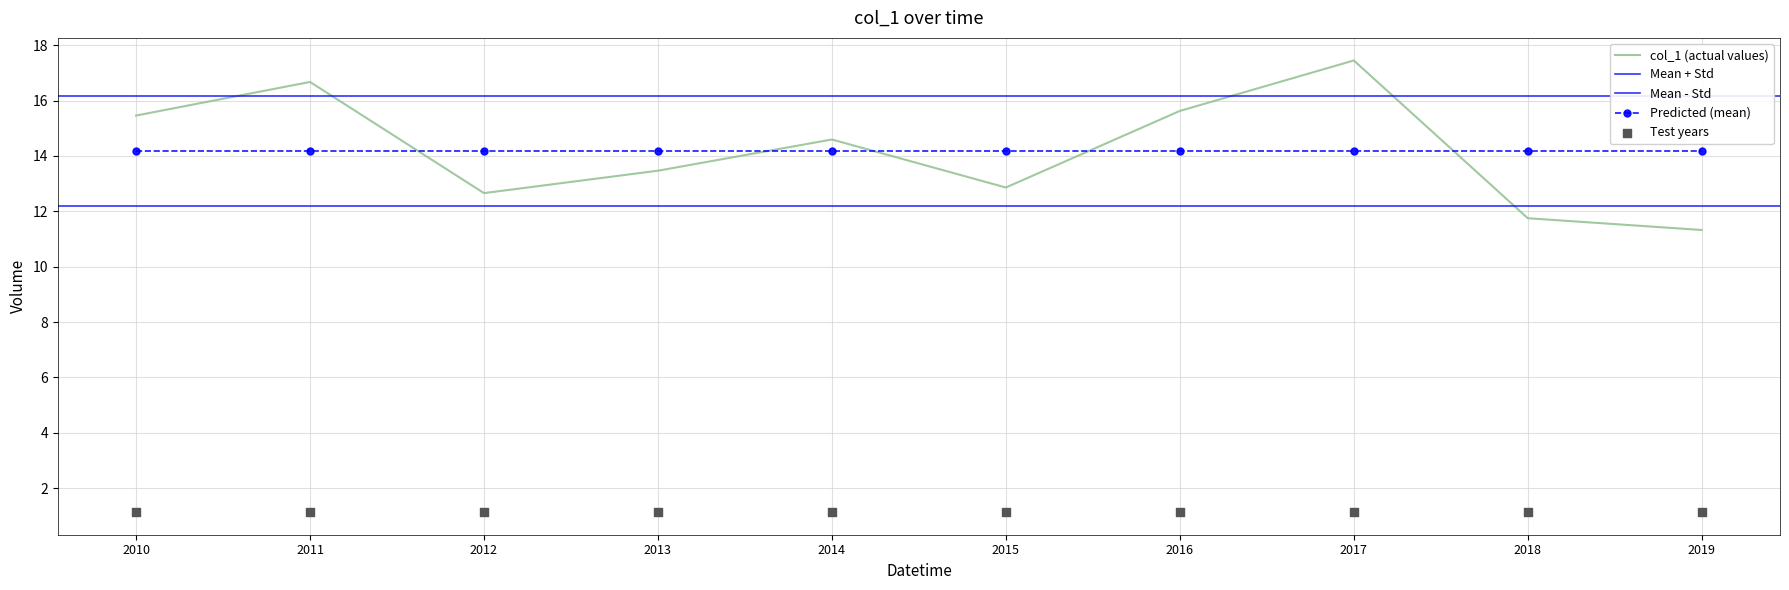

At which label does col_1 (actual values) first exceed 14?

2010